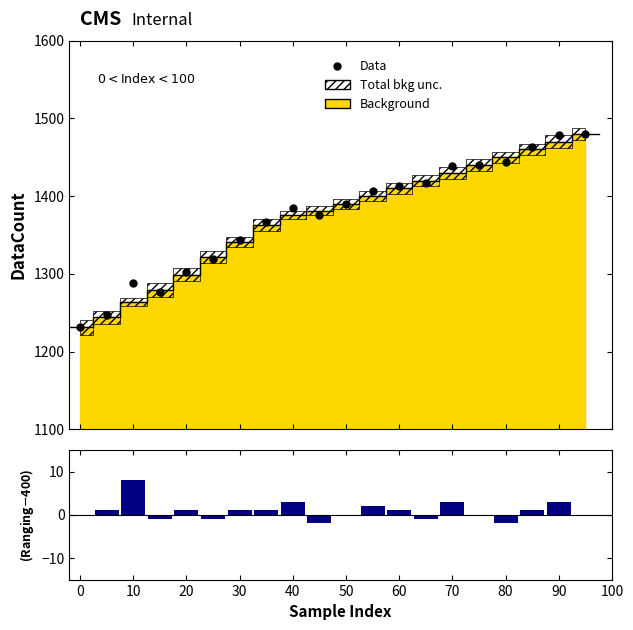

Which series has the largest total across all categories?

Data